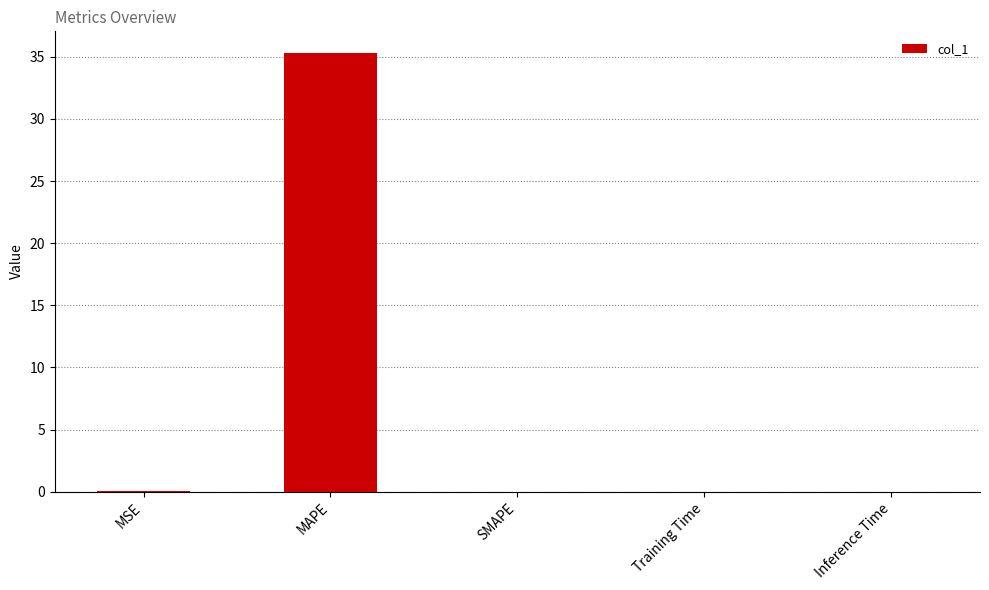

What is the sum of all values?

35.3